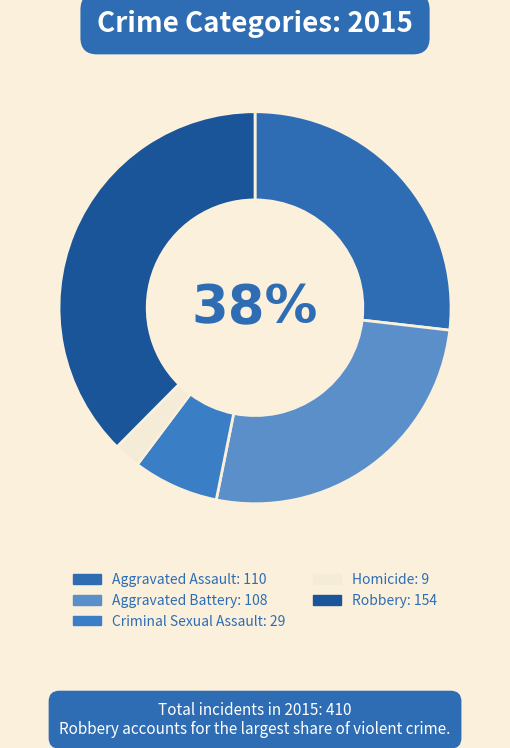

Rank the categories by value from lowest to highest.

Homicide, Criminal Sexual Assault, Aggravated Battery, Aggravated Assault, Robbery